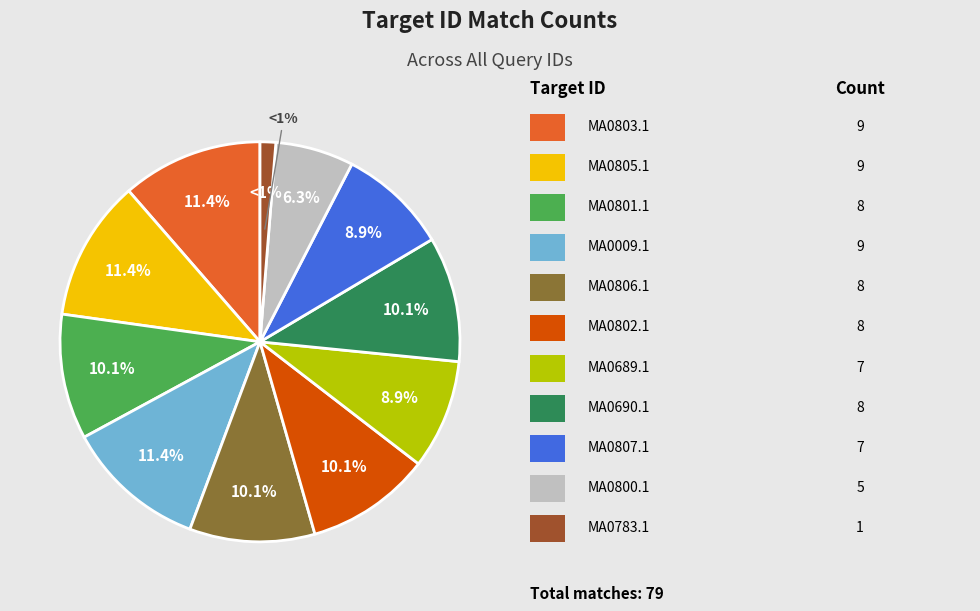

What is the largest slice in the pie chart?

MA0803.1